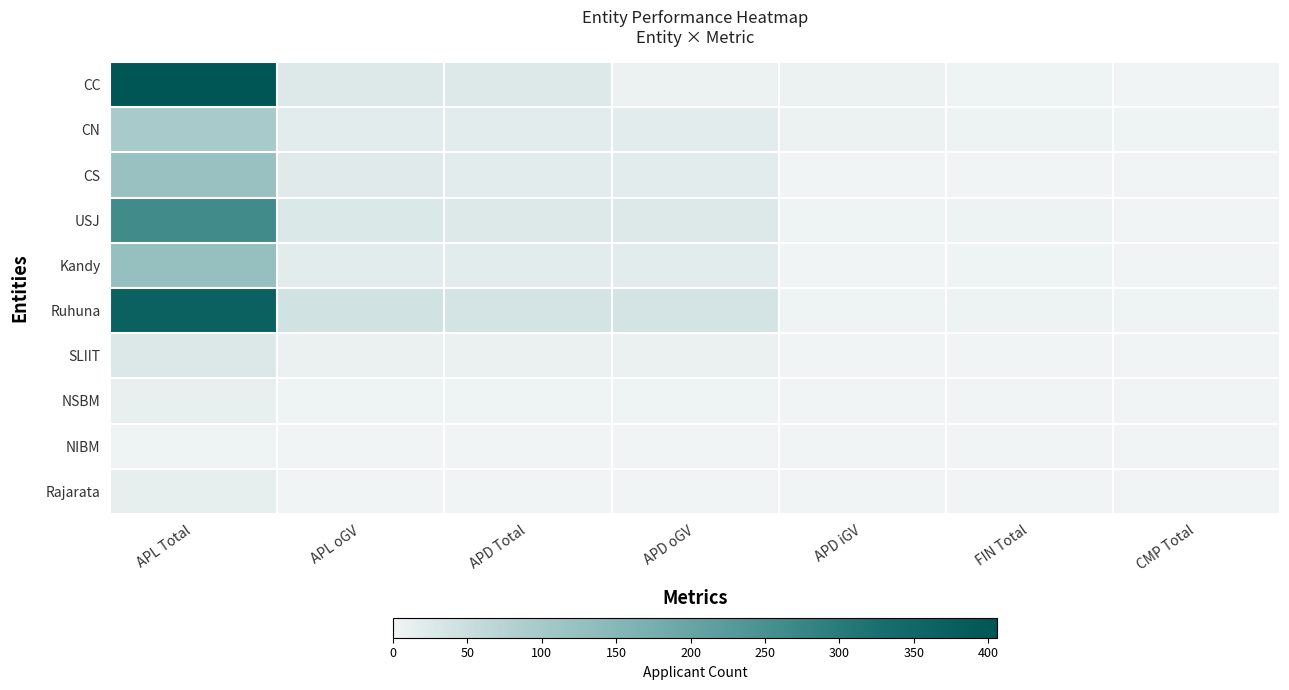

Count the number of categories in the chart.

7